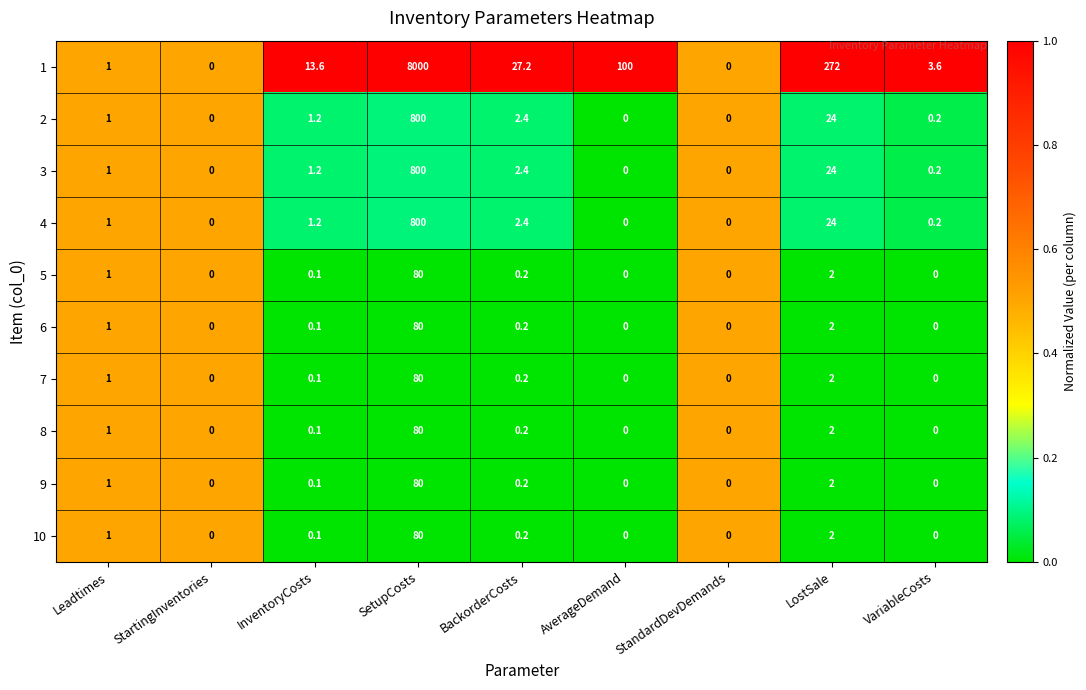

The 10 series shows 0.2 at BackorderCosts. True or false?

True